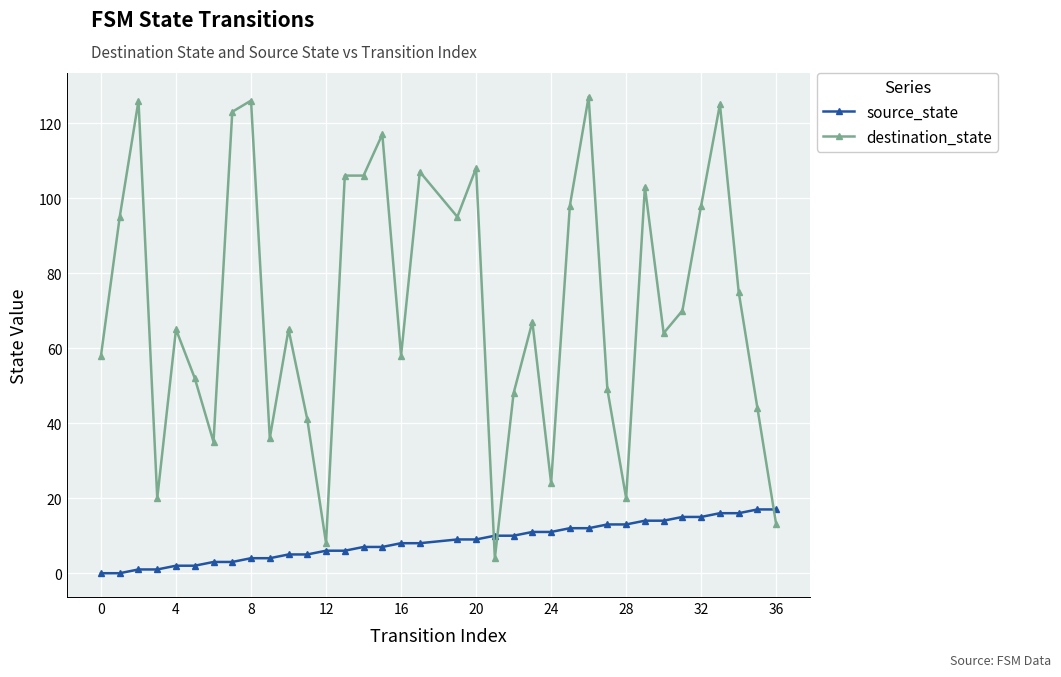

True or false: destination_state has more than 0 interior local peaks.

True